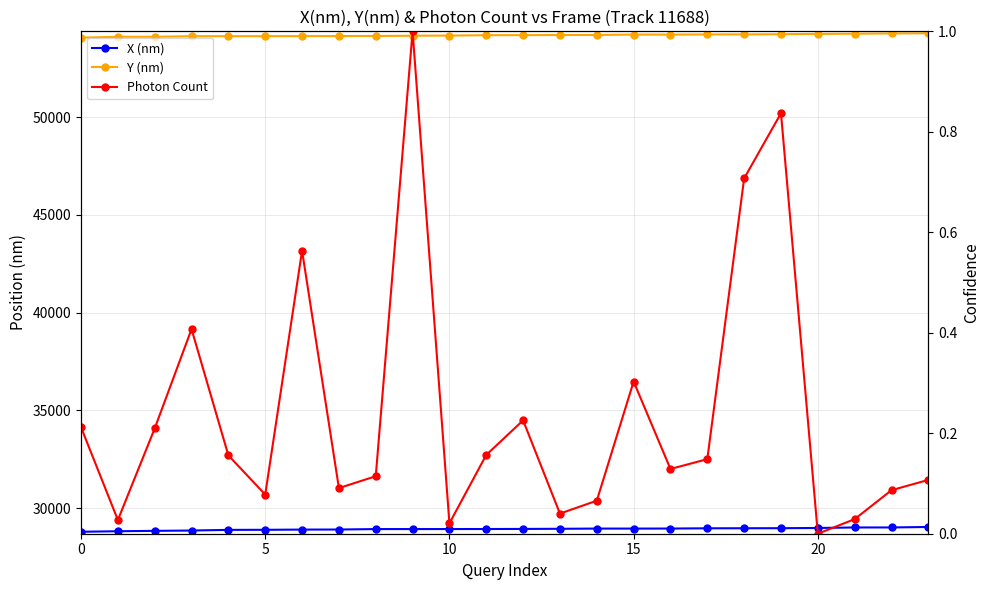

Rank the series at 19 from lowest to highest value.

Photon Count, X (nm), Y (nm)